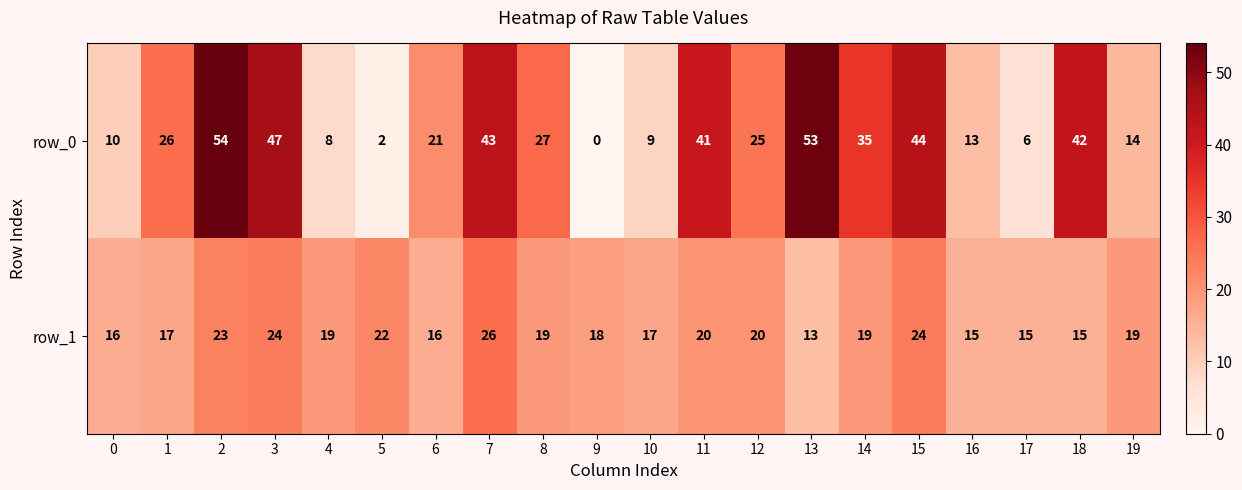

Which series has the largest total across all categories?

row_0